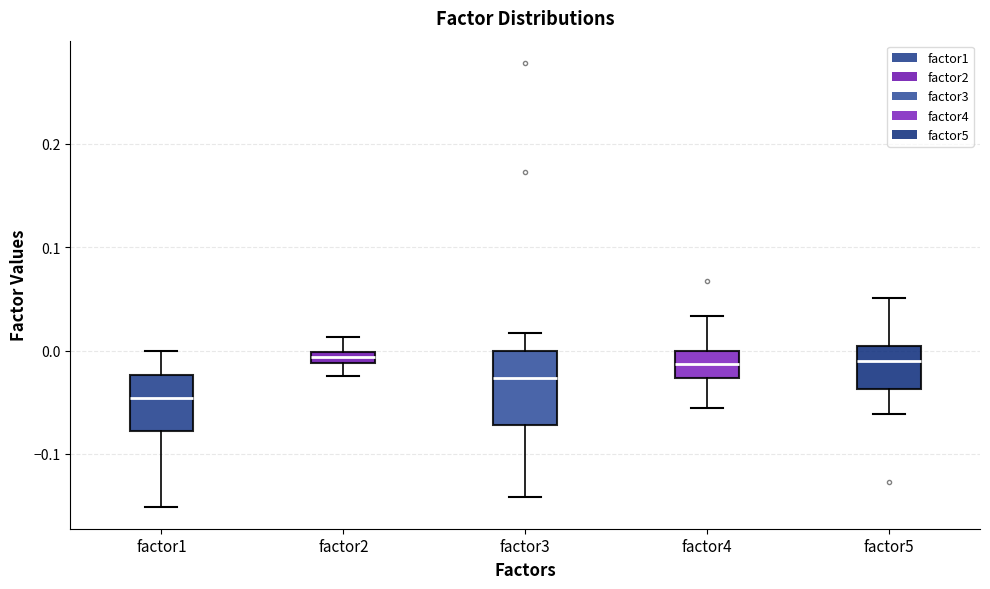

Which box is the tallest, from its lower edge to its upper edge?

factor3